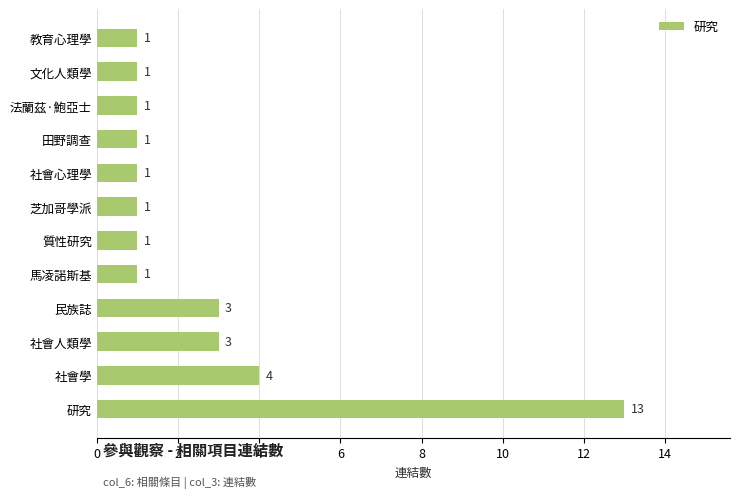

What is the difference between the second highest and minimum values?

3